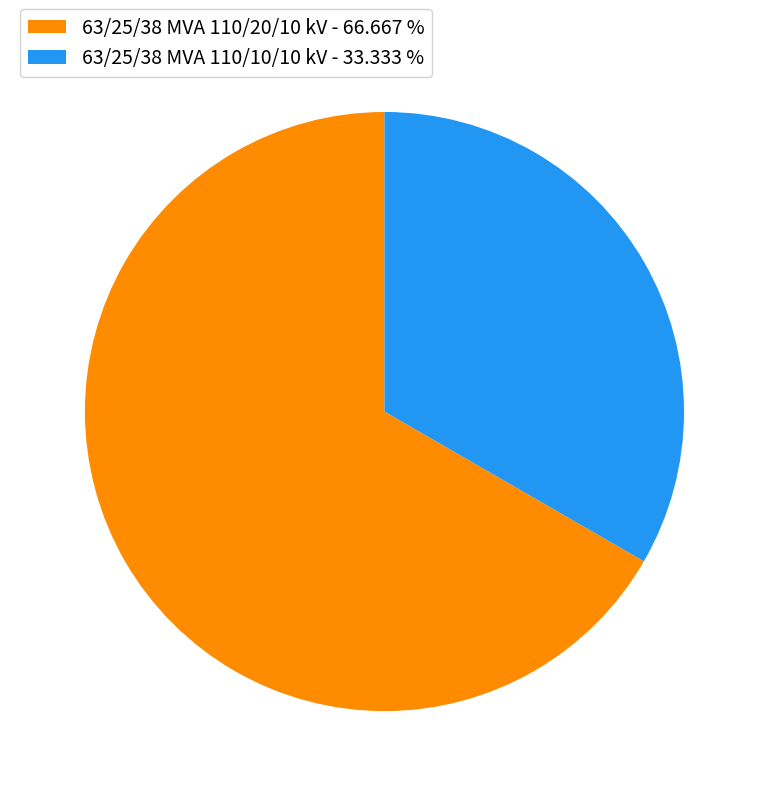

Does 63/25/38 MVA 110/20/10 kV represent more than half of the total?

Yes